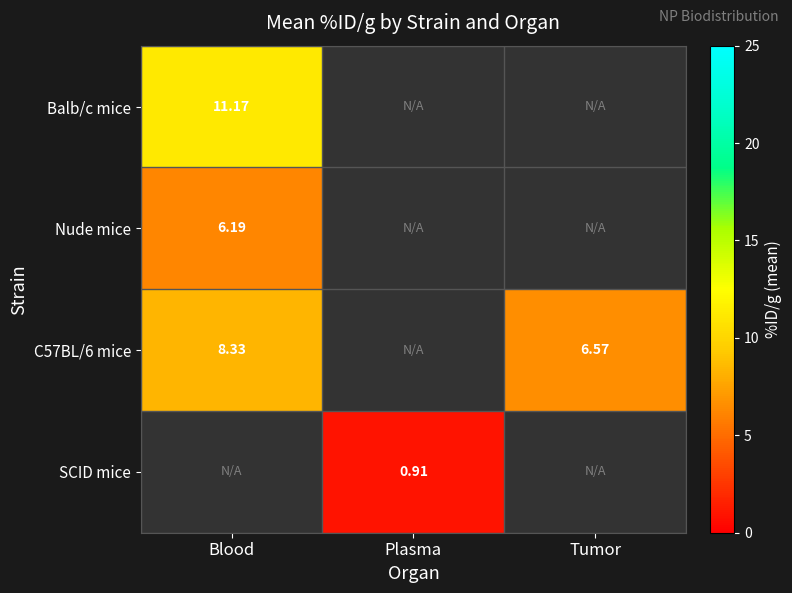

How many categories are shown in the chart?

3